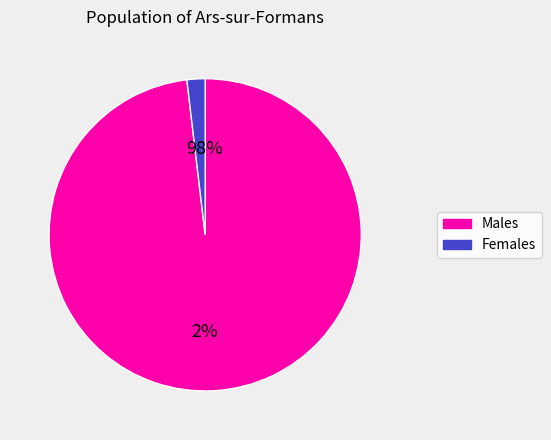

Is it true that 8 is 1% of the pie?

True